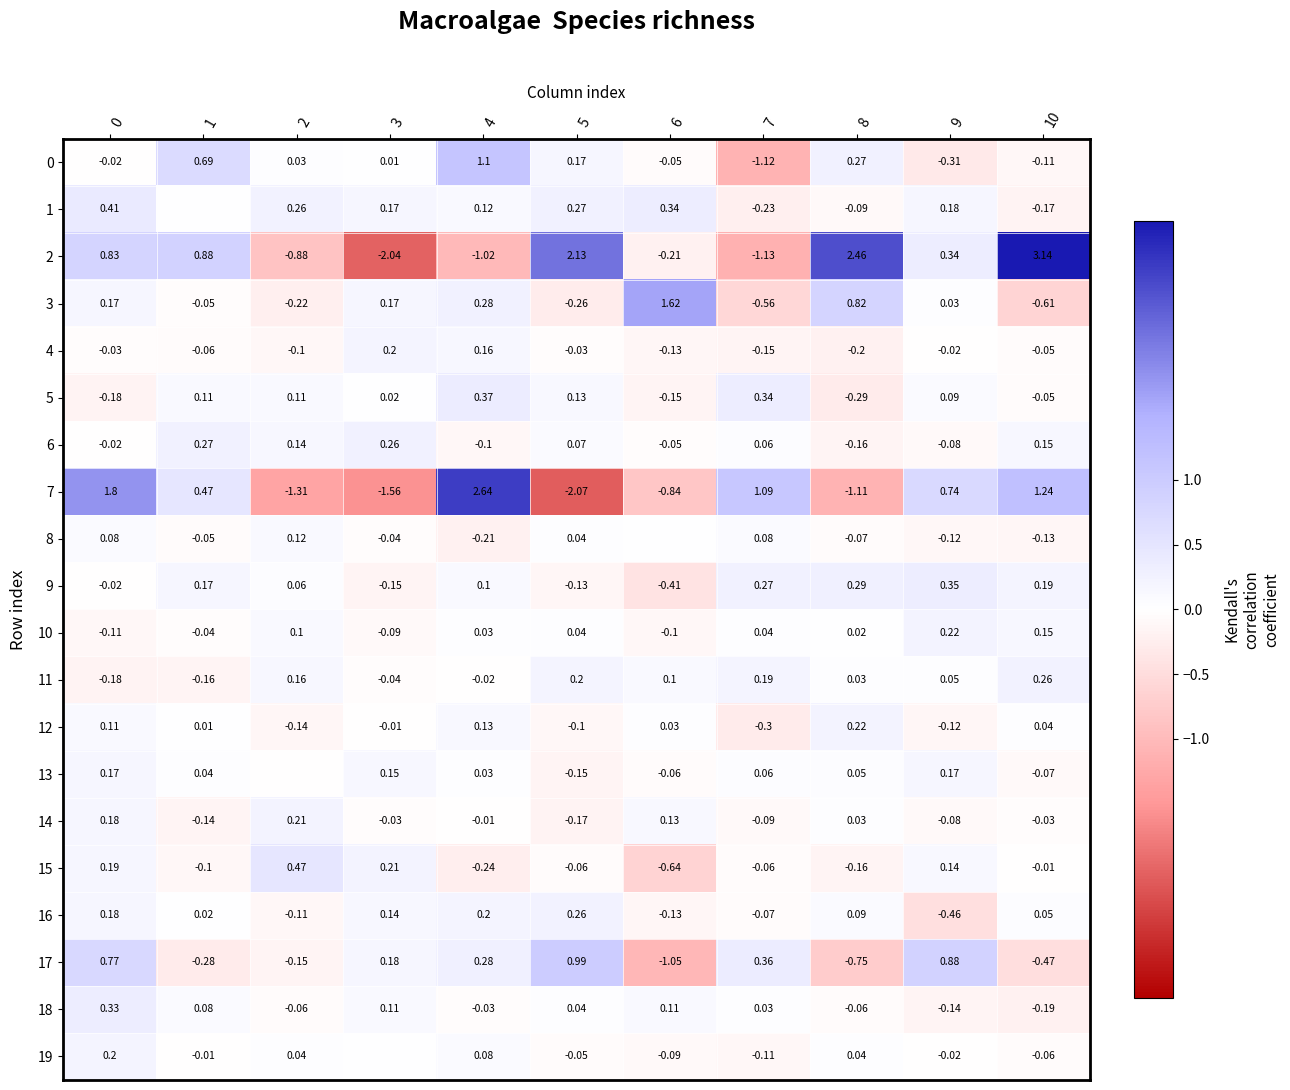

At how many categories does at least one series exceed -1?

11